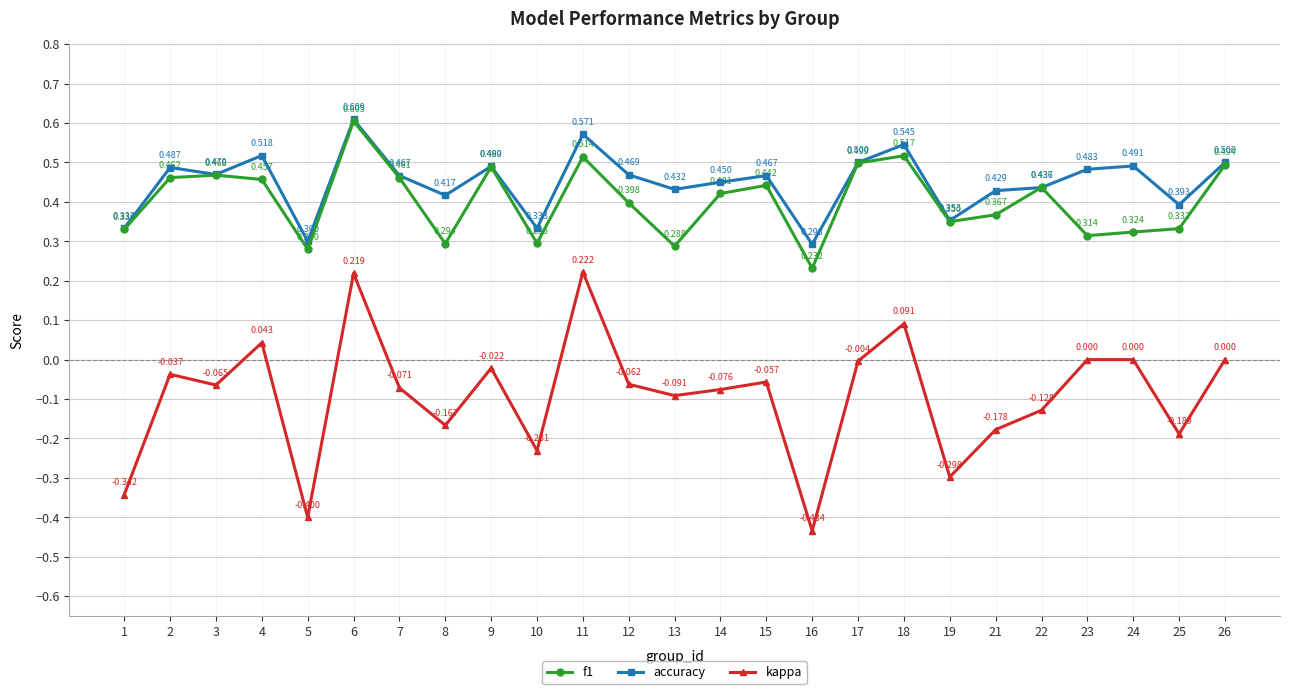

Between 5 and 18, which series saw the biggest shift?

kappa